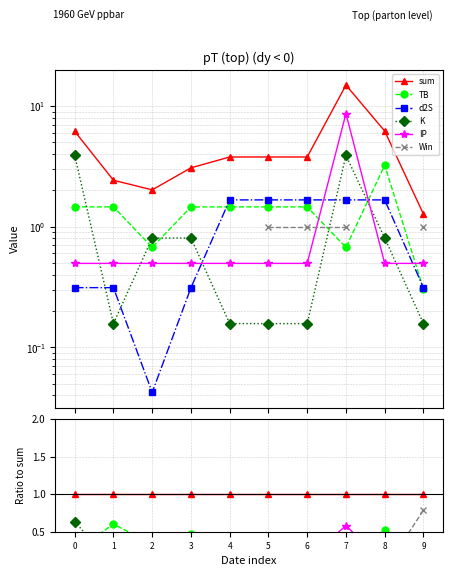

True or false: Win has a value of -0.3 at 0.

False